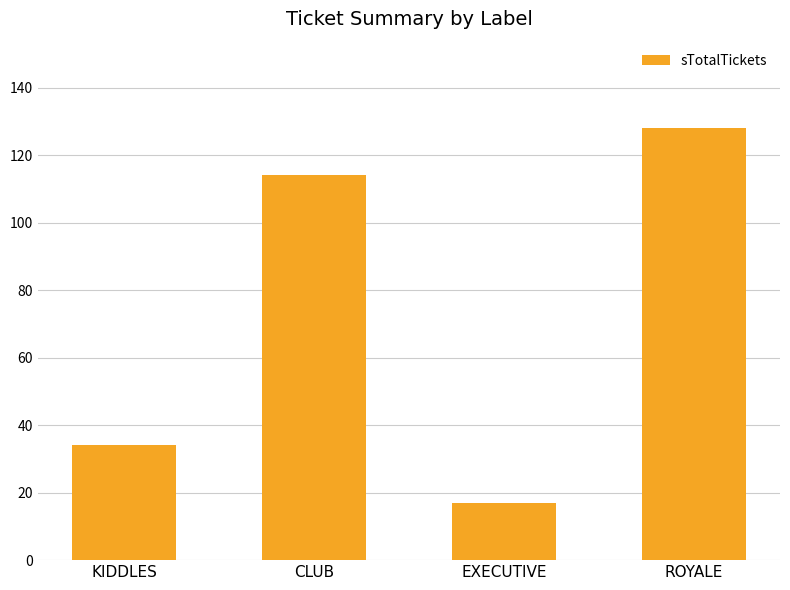

What is the value of the 1st bar from the left?

34